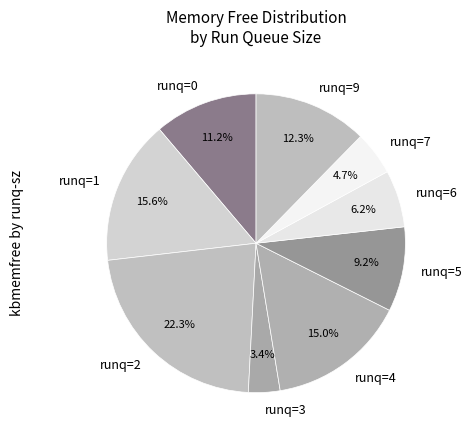

How much of the chart is everything except runq=4?

85.0%